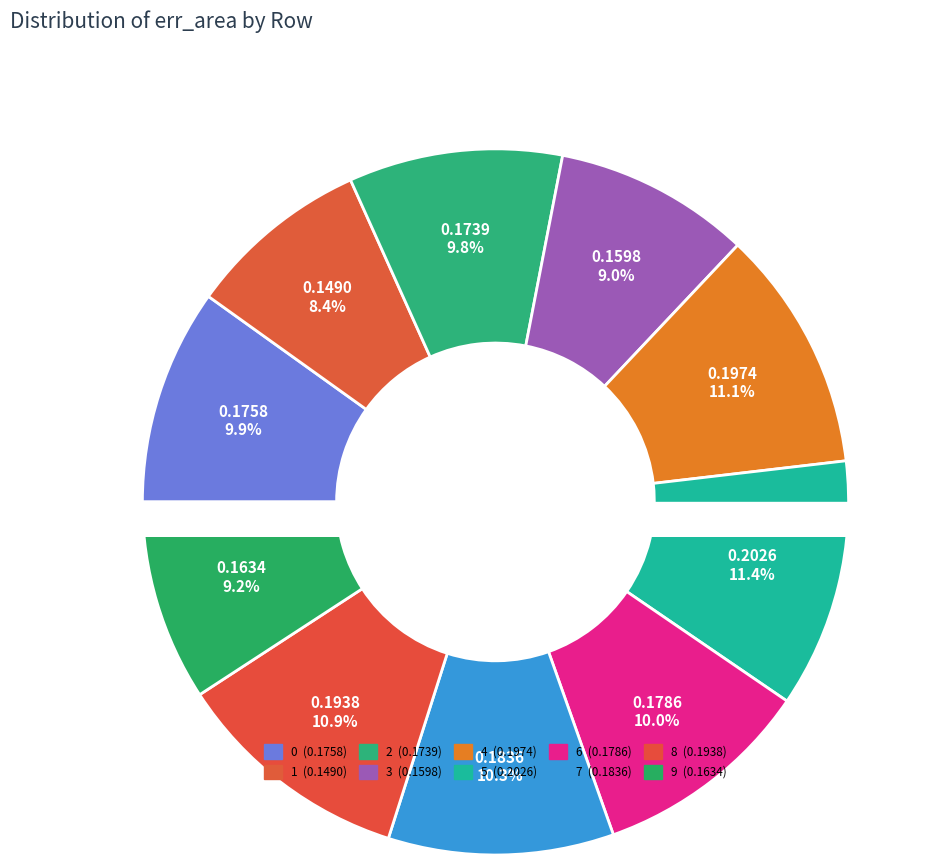

What percentage is the 1 slice, to the nearest percent?

8%